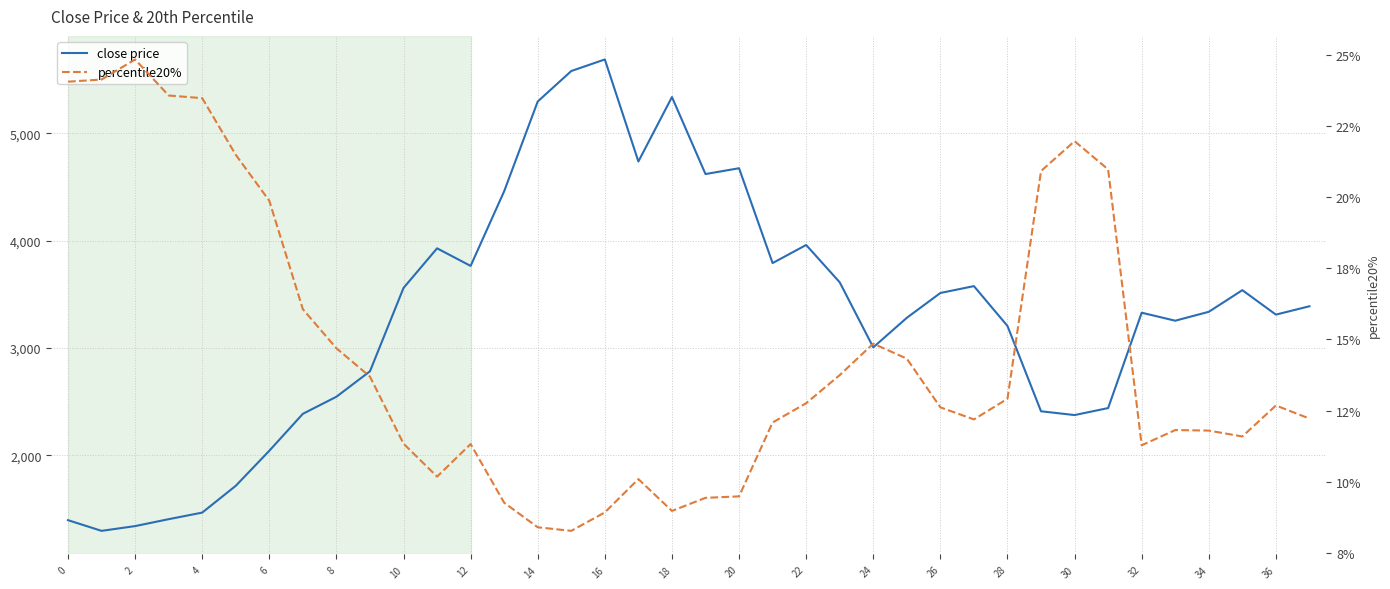

In percentile20%, how many points are lower than both neighbors (excluding endpoints)?

6